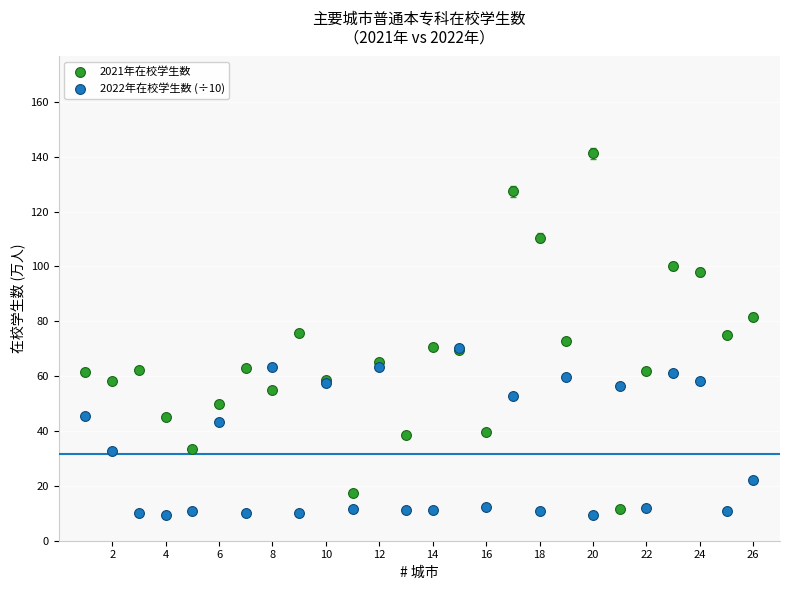

What are all the series names shown in the legend?

2021年在校学生数, 2022年在校学生数 (÷10)